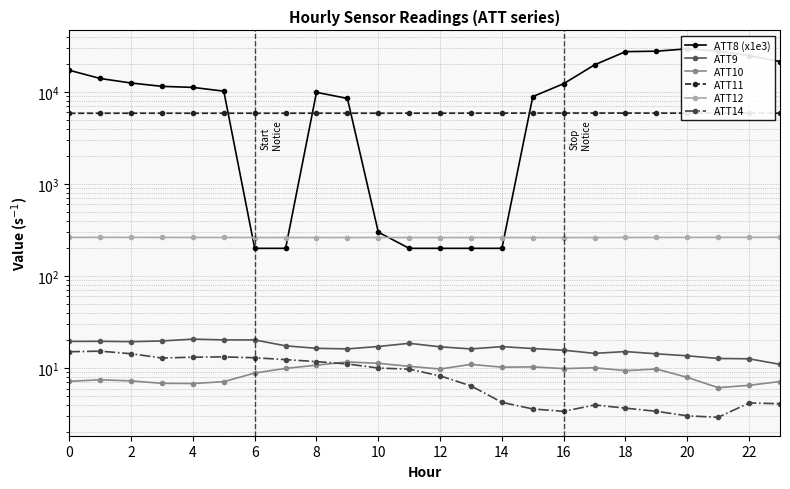

How many interior local valleys does the ATT11 series have?

3